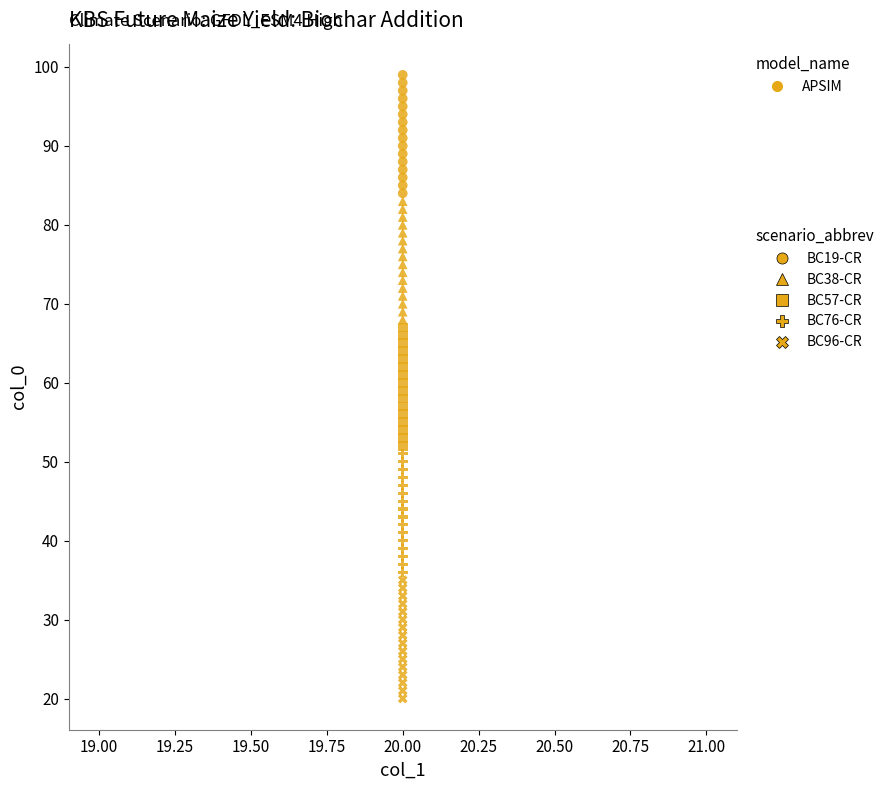

How many data points are displayed?

80